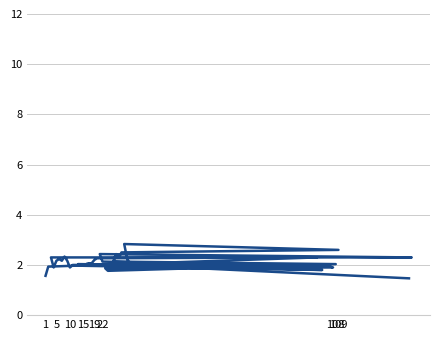

The chart shows a value of 1.9 at 10. True or false?

True